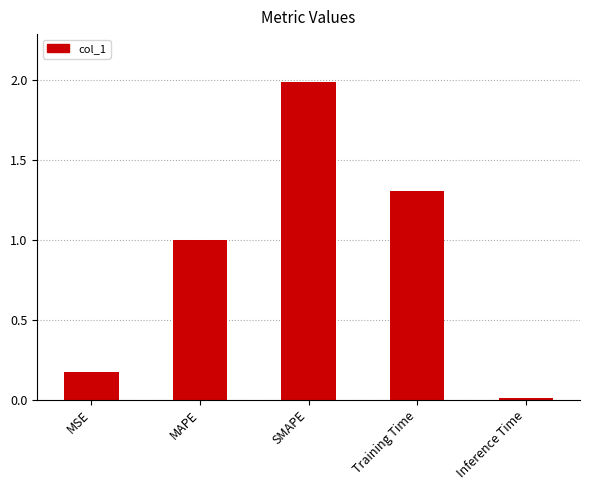

Does the chart contain stacked bars?

No